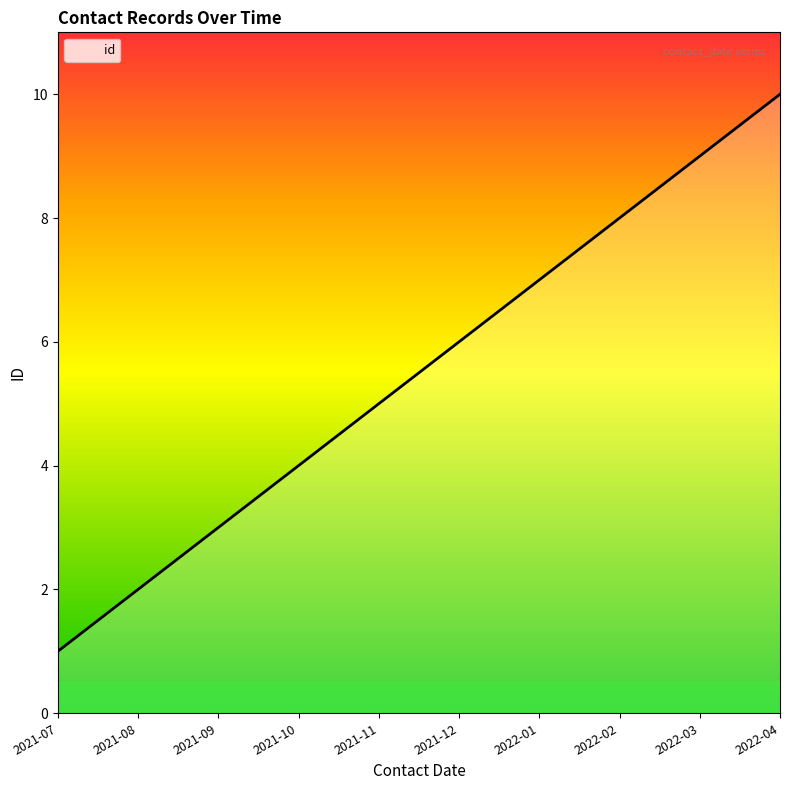

Is it true that the value at 2021-07 is 1?

True